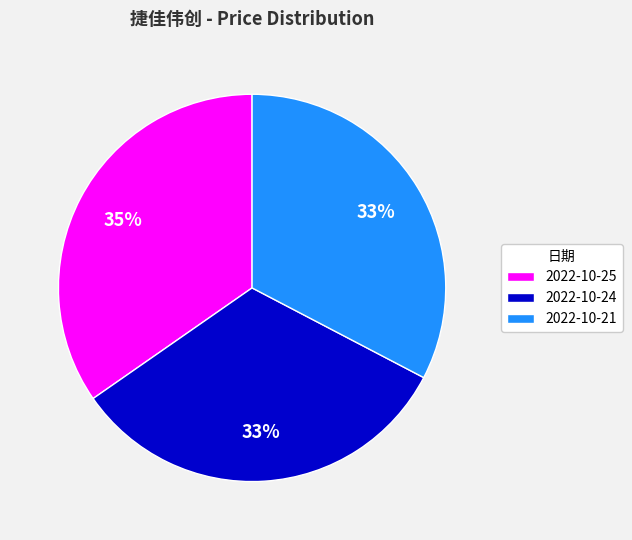

Is it true that 2022-10-24 is 24% of the pie?

False